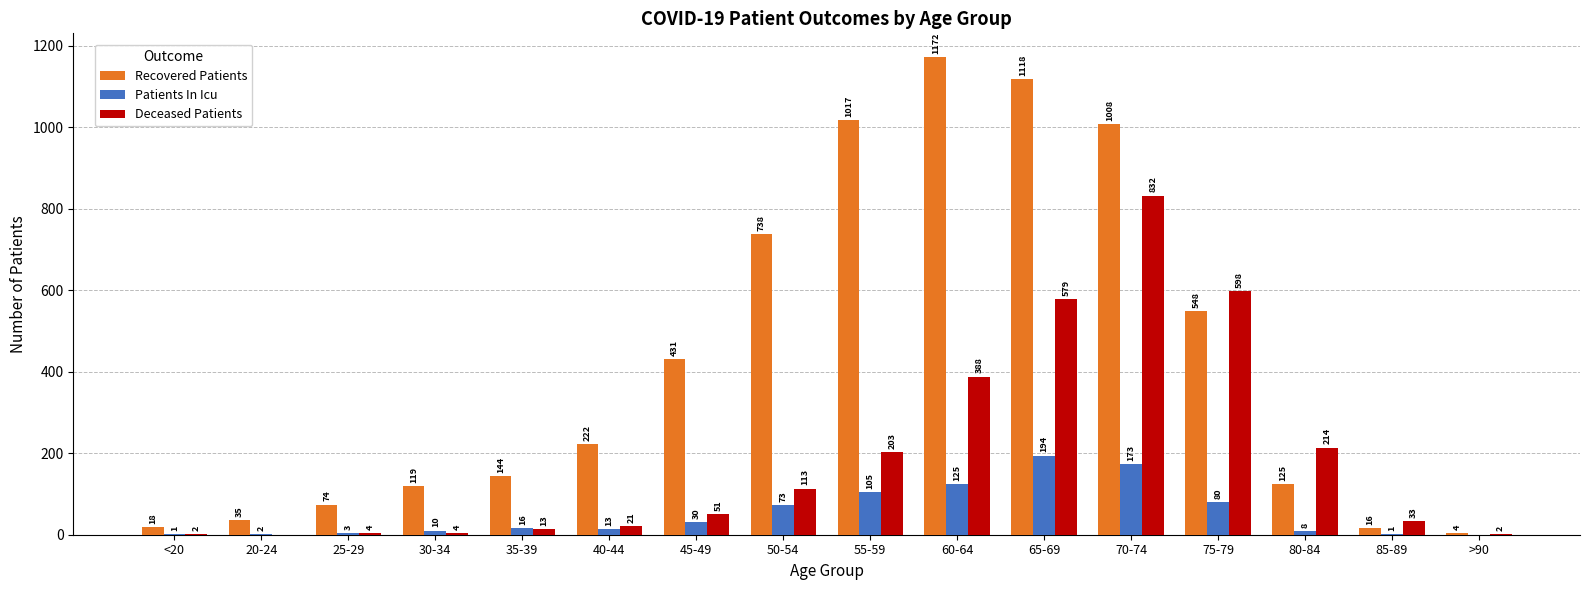

Which series has the largest total across all categories?

Recovered Patients